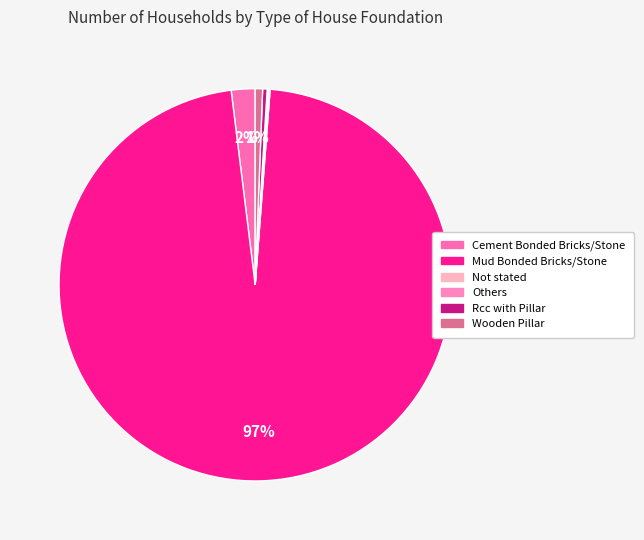

How many slices are in this pie chart?

6